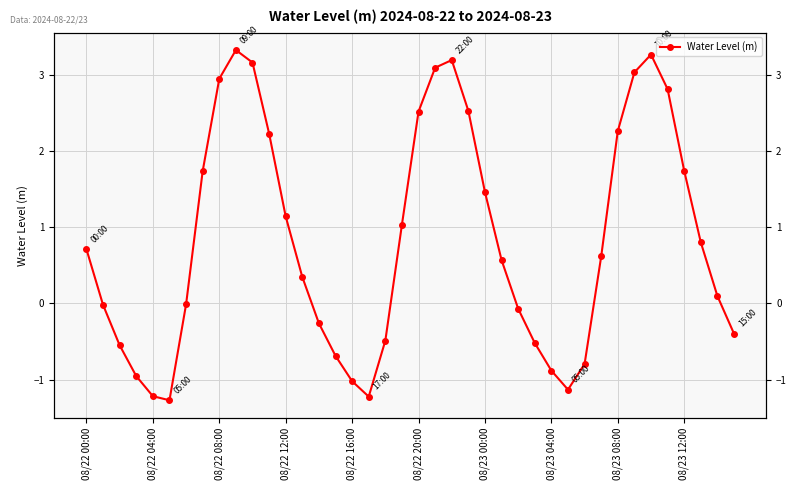

Count the number of categories in the chart.

40